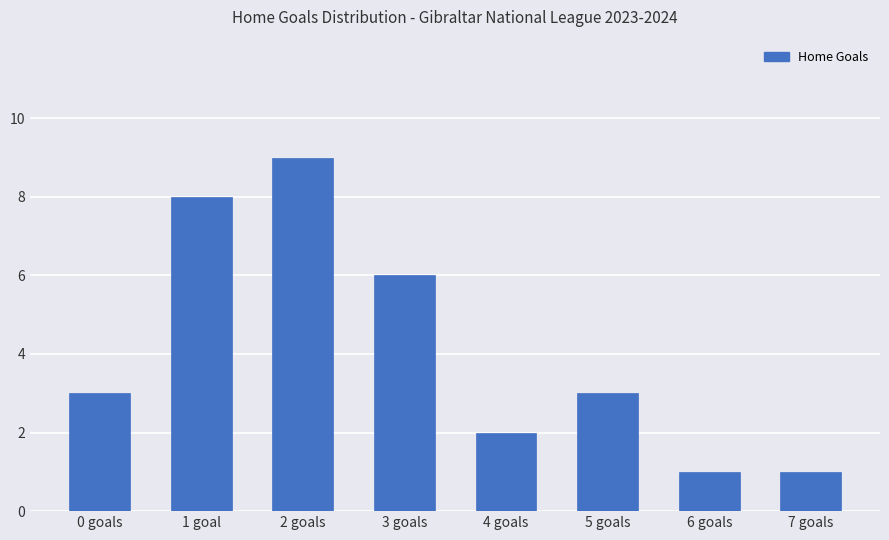

Reading left to right, what are all the values shown in this chart?

3	8	9	6	2	3	1	1